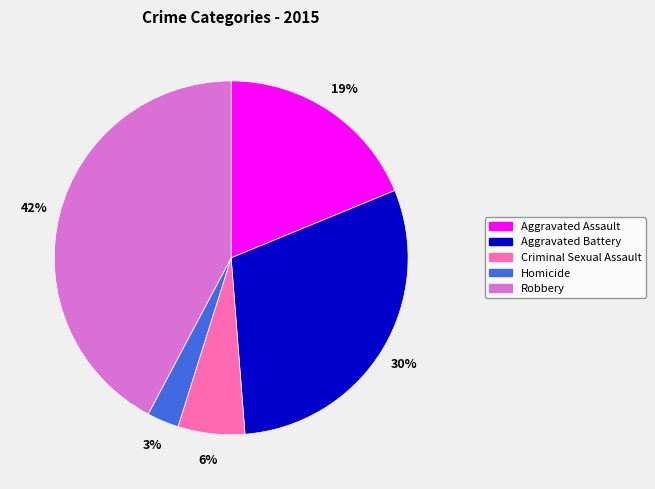

What percentage is the Homicide slice, to the nearest percent?

3%